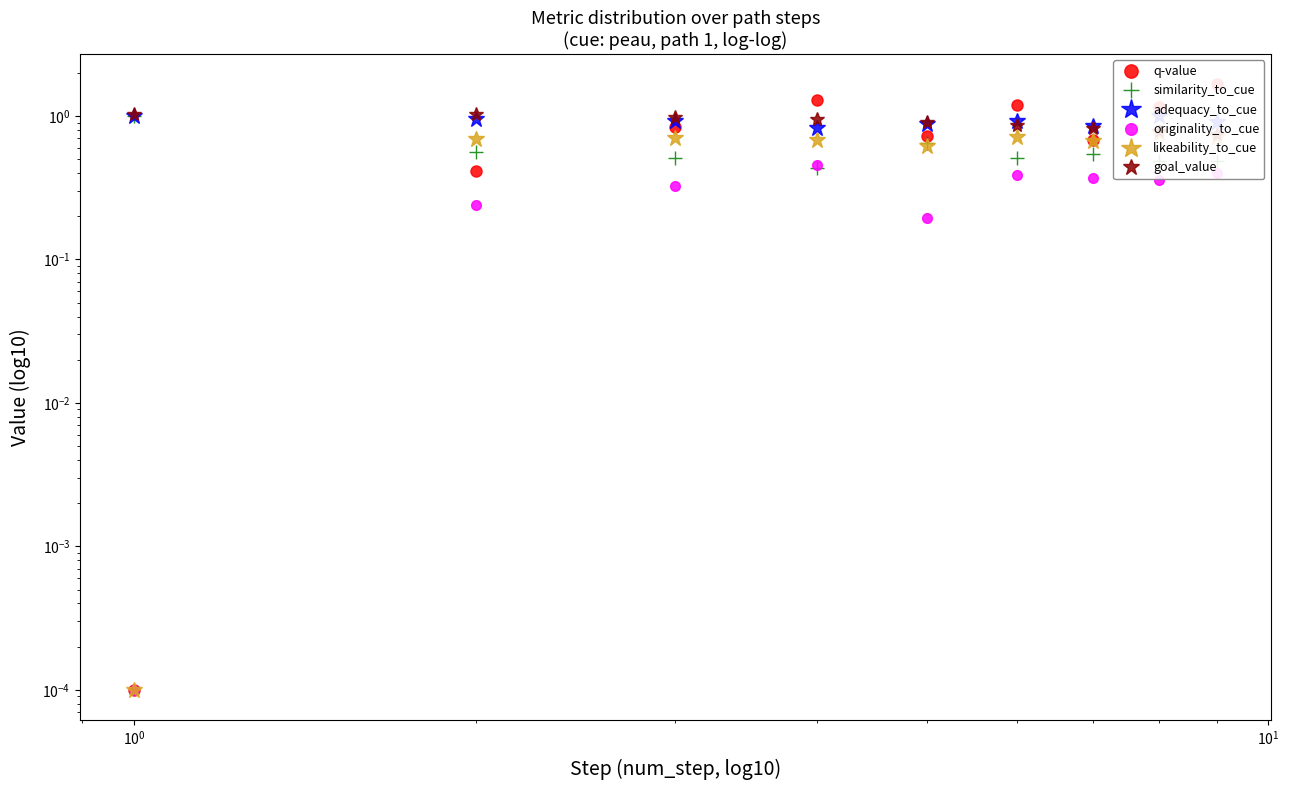

What is the difference between the second highest and second lowest values in the q-value series?

0.9